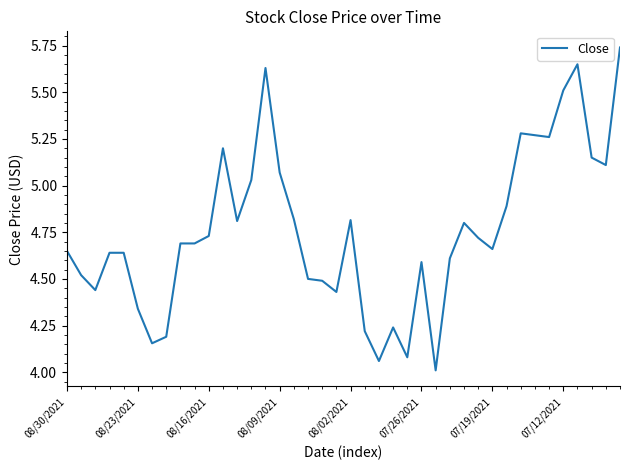

How many lines are shown in the chart?

1